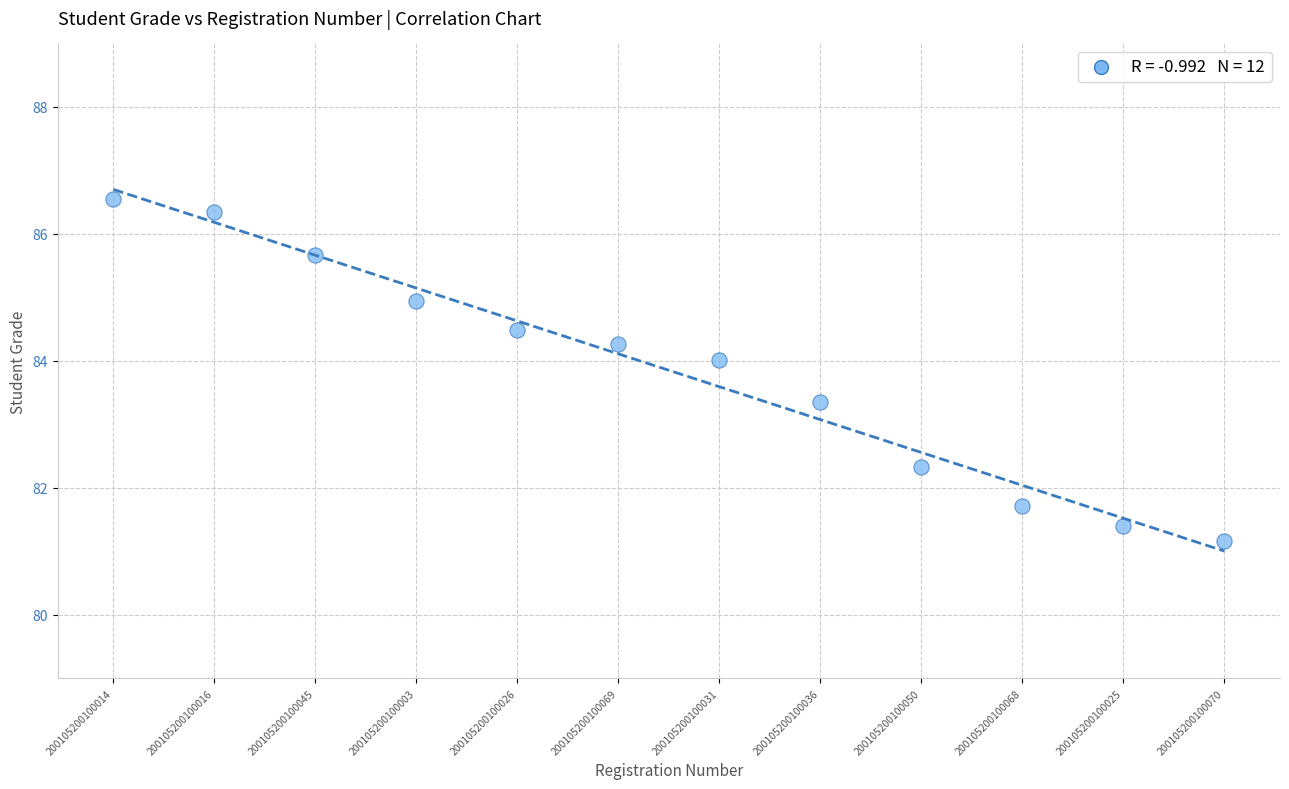

What is the average Y value?

83.9